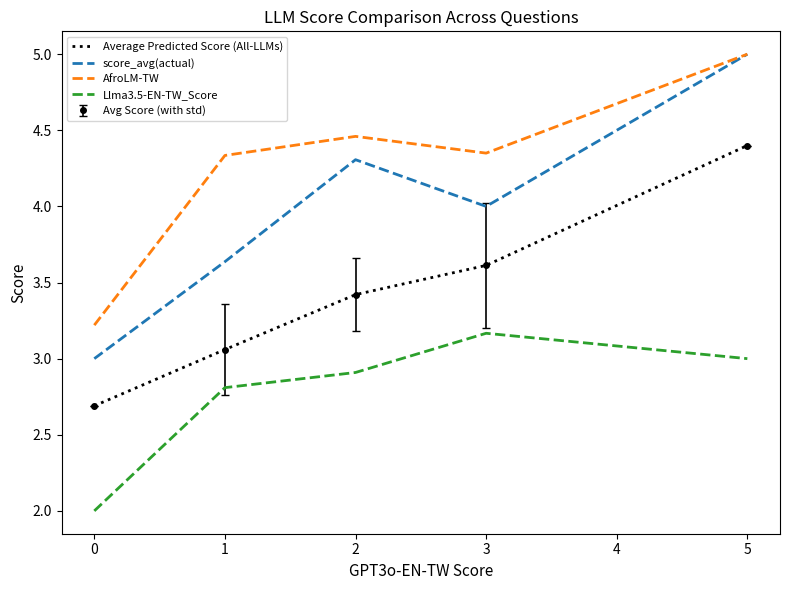

What is the sum of the Llma3.5-EN-TW_Score values at 0 and 3?

5.2